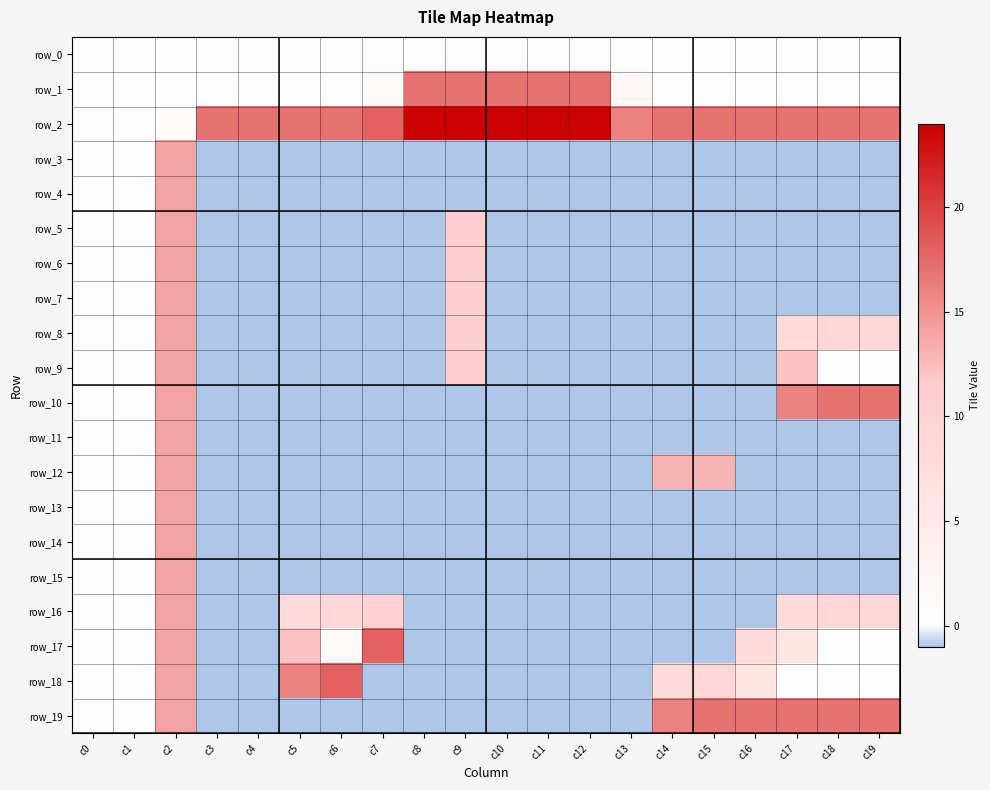

Rank the series at c2 from highest to lowest value.

row_3, row_4, row_5, row_6, row_7, row_8, row_9, row_10, row_11, row_12, row_13, row_14, row_15, row_16, row_17, row_18, row_19, row_2, row_0, row_1